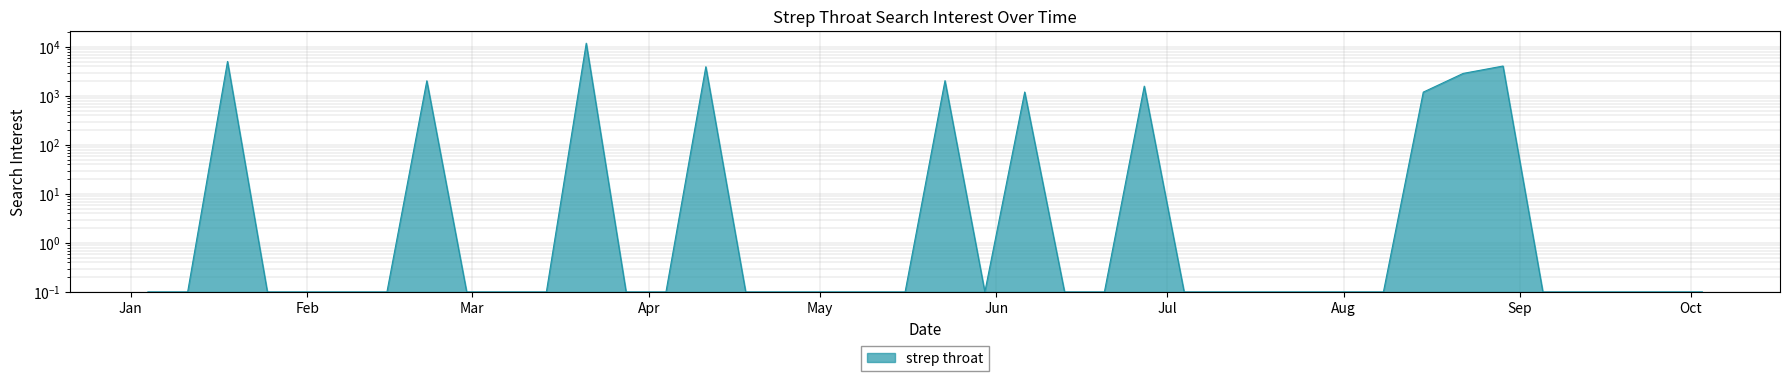

True or false: the data shows 0.1 at Feb.

True